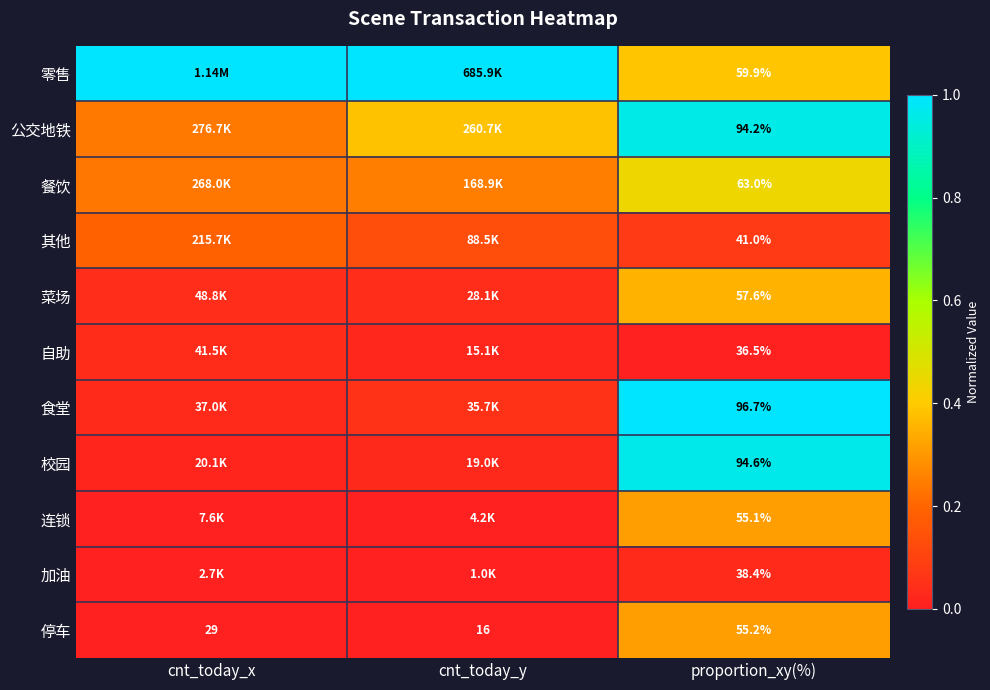

Where is 停车 nearest to the value 35?

cnt_today_x